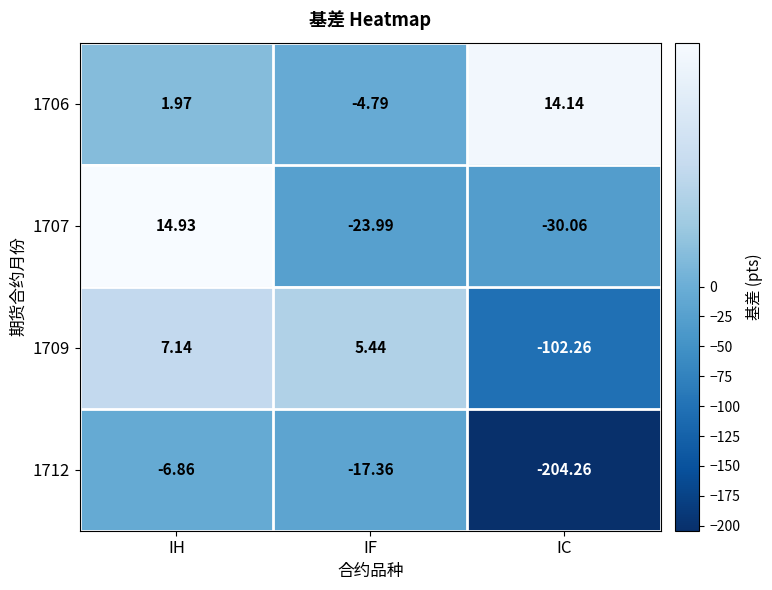

At which category is the sum across all series the highest?

IH